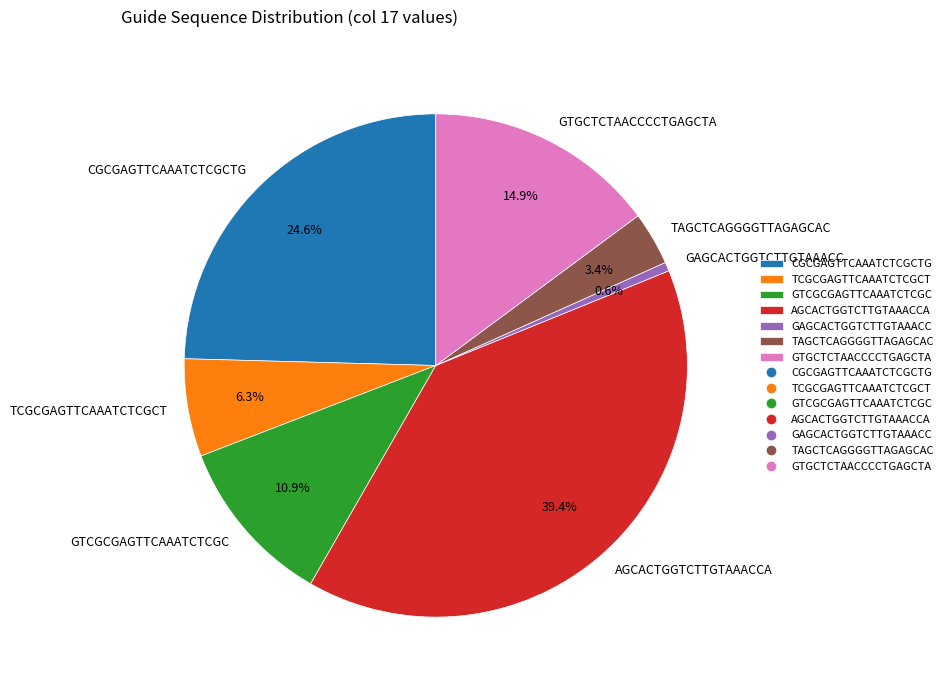

What is the largest slice in the pie chart?

AGCACTGGTCTTGTAAACCA